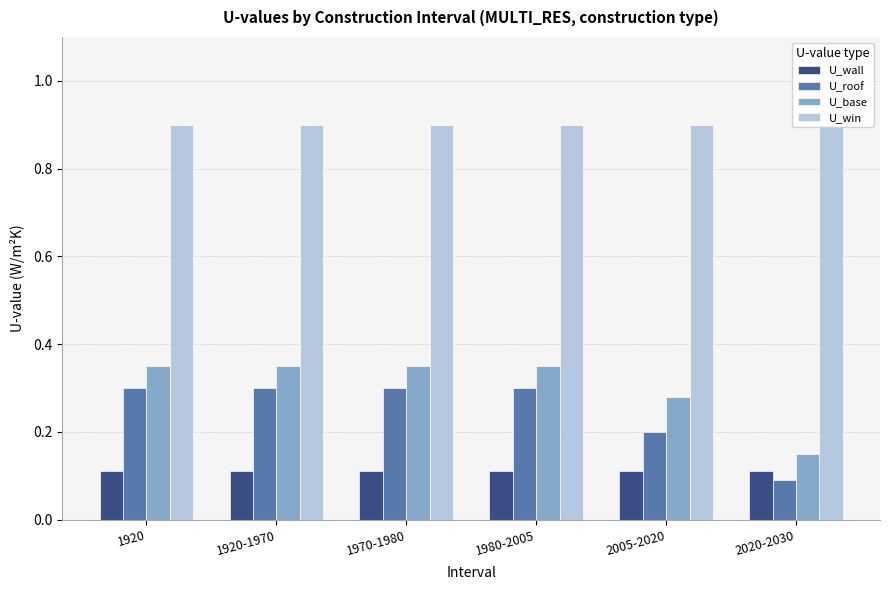

What is the sum of the U_wall values at 1970-1980 and 1980-2005?

0.2